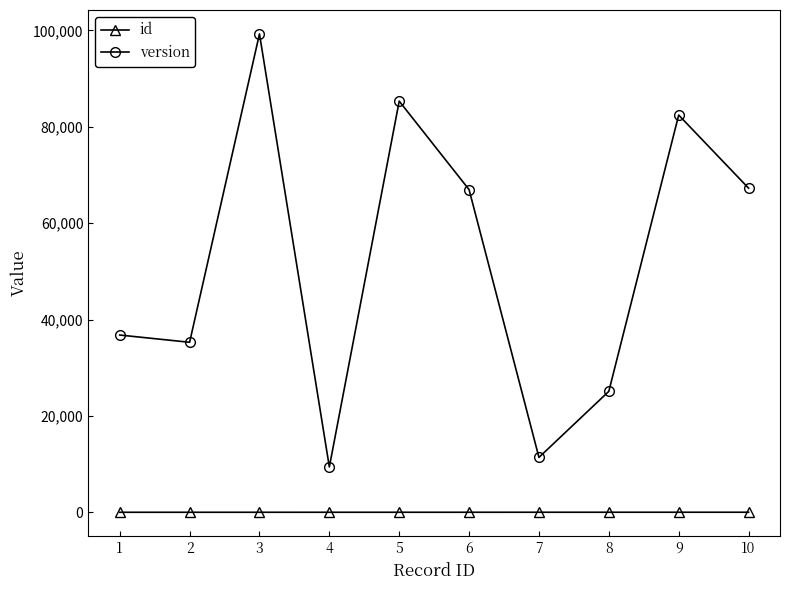

How many data points in id are less than 6?

5